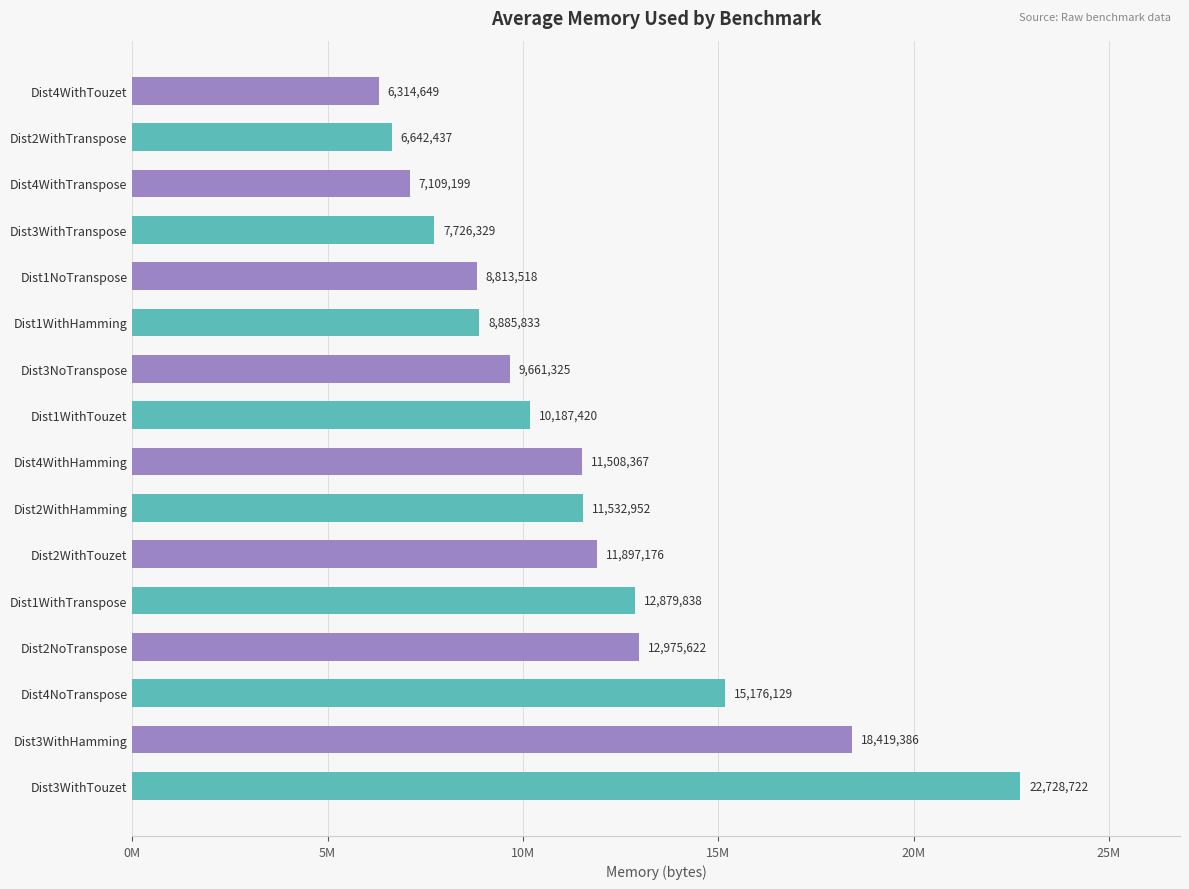

Which label corresponds to the largest value in the chart?

Dist3WithTouzet